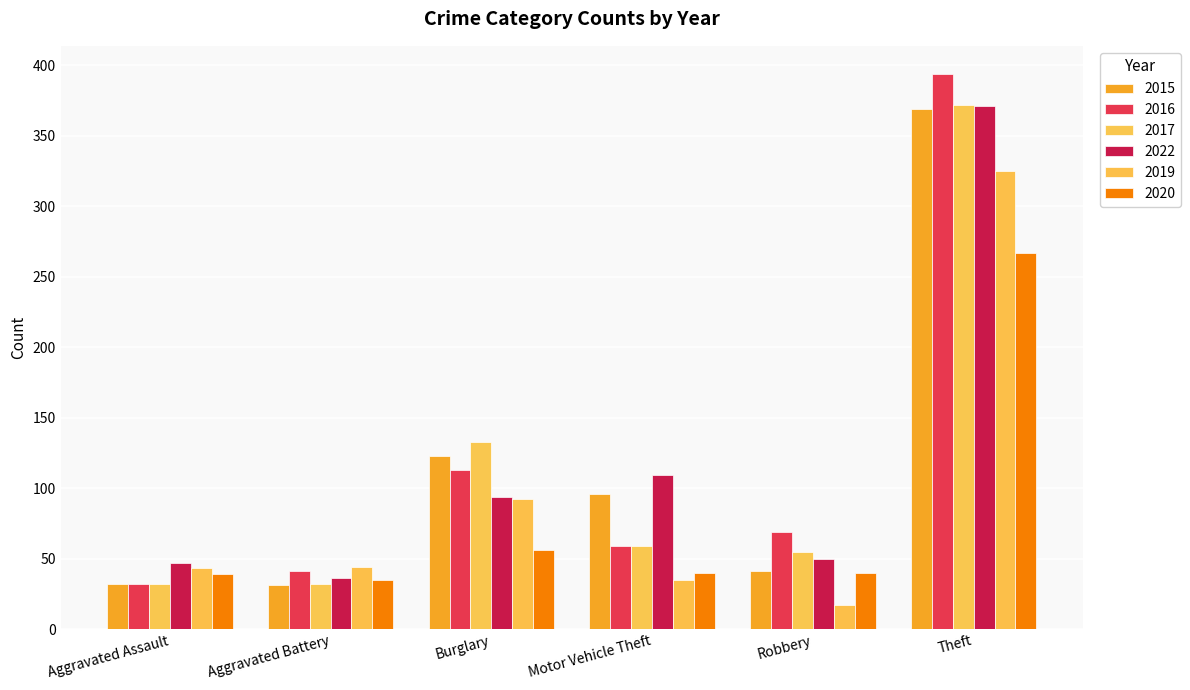

Which label corresponds to the largest value in the chart?

Theft